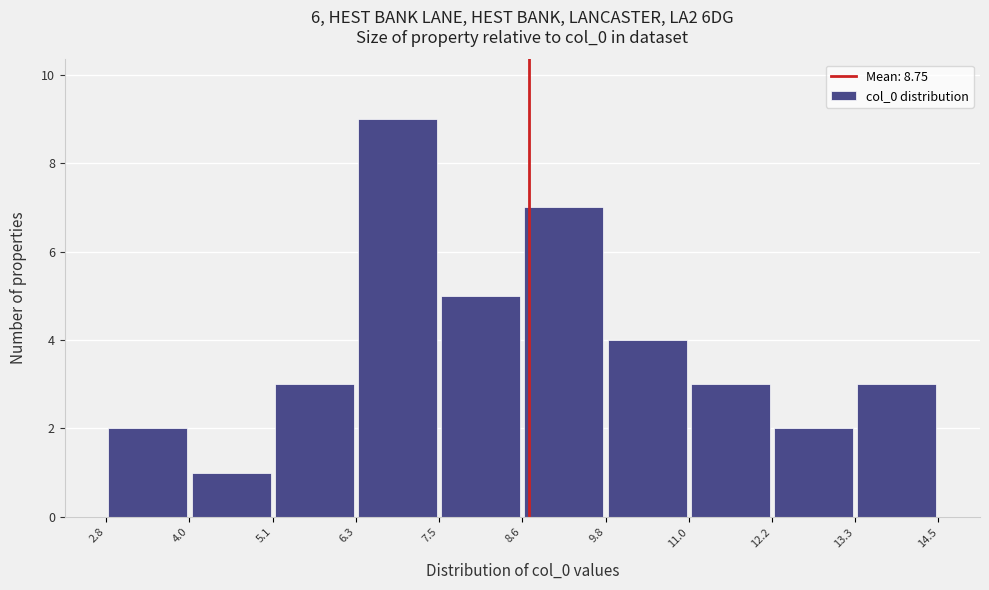

Reading left to right, transcribe this chart: for each bar, give the range it covers on the x-axis and its height. The values are not printed on the chart, so give them approximately, as read against the axis.

2.8 to 4.0: 2
4.0 to 5.1: 1
5.1 to 6.3: 3
6.3 to 7.5: 9
7.5 to 8.6: 5
8.6 to 9.8: 7
9.8 to 11.0: 4
11.0 to 12.2: 3
12.2 to 13.3: 2
13.3 to 14.5: 3